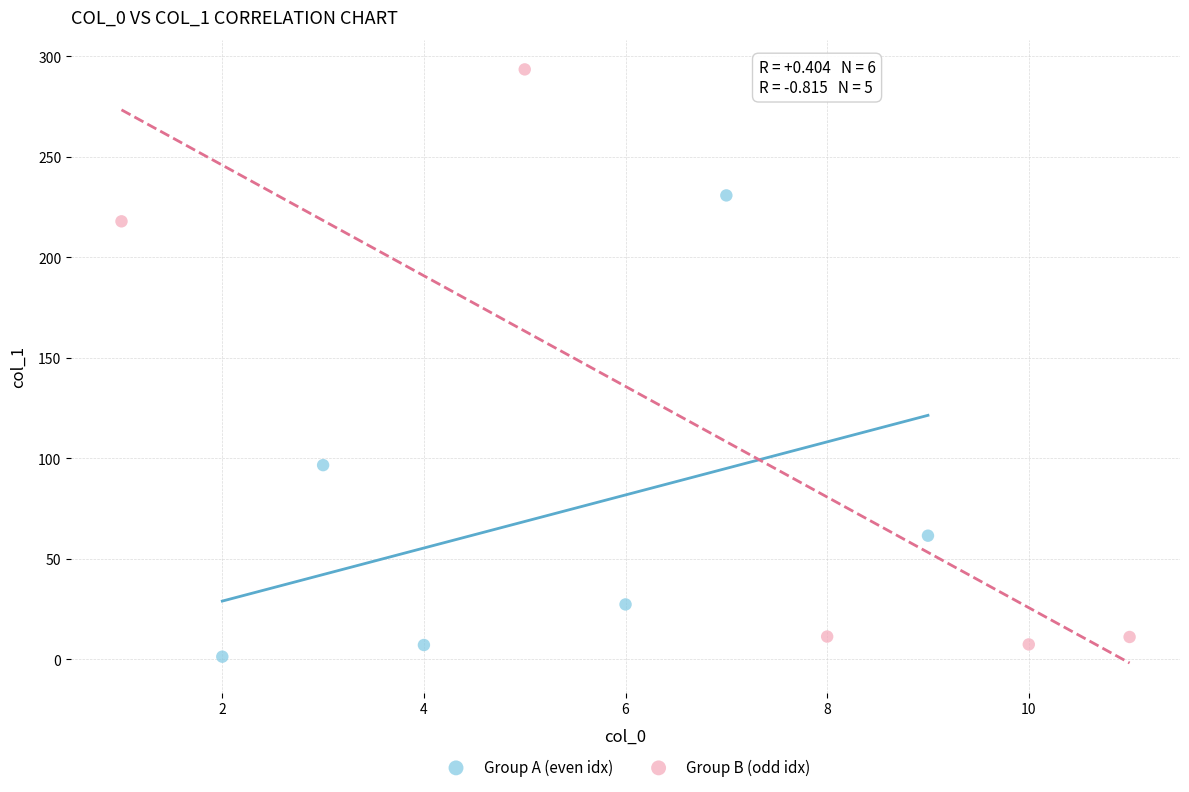

Which series has the largest Y range (max minus min)?

Group B (odd idx)